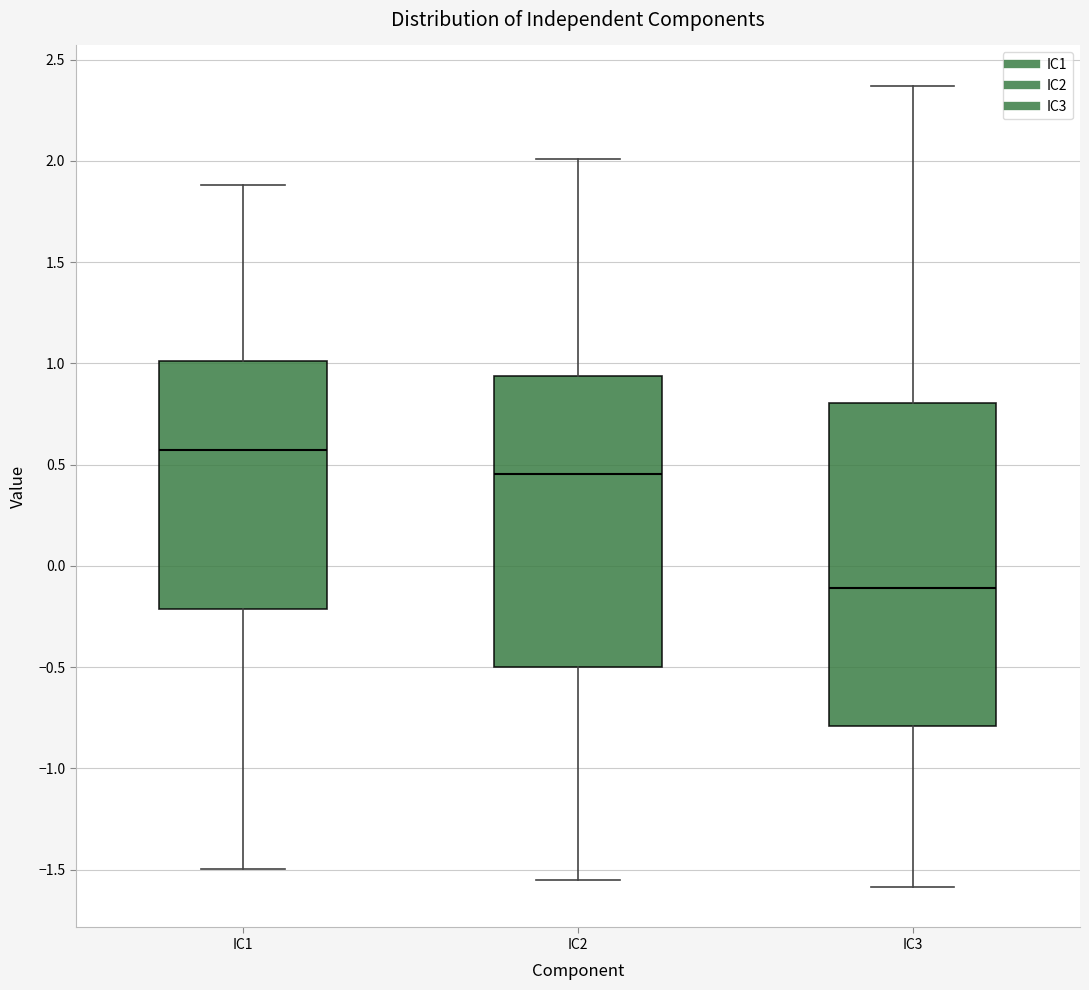

Which box's median line is the highest?

IC1